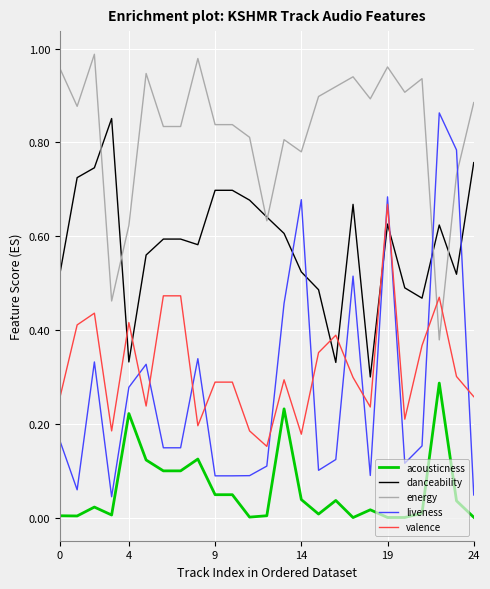

Which series has the largest range (max minus min)?

liveness